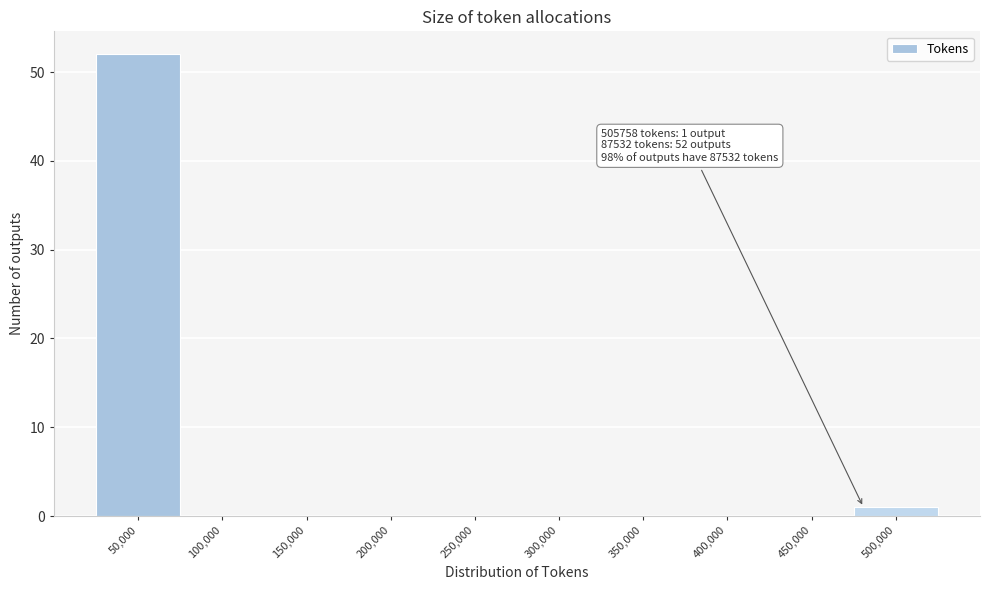

Reading right to left, list all the values displayed in this chart.

500,000=1	450,000=0	400,000=0	350,000=0	300,000=0	250,000=0	200,000=0	150,000=0	100,000=0	50,000=52